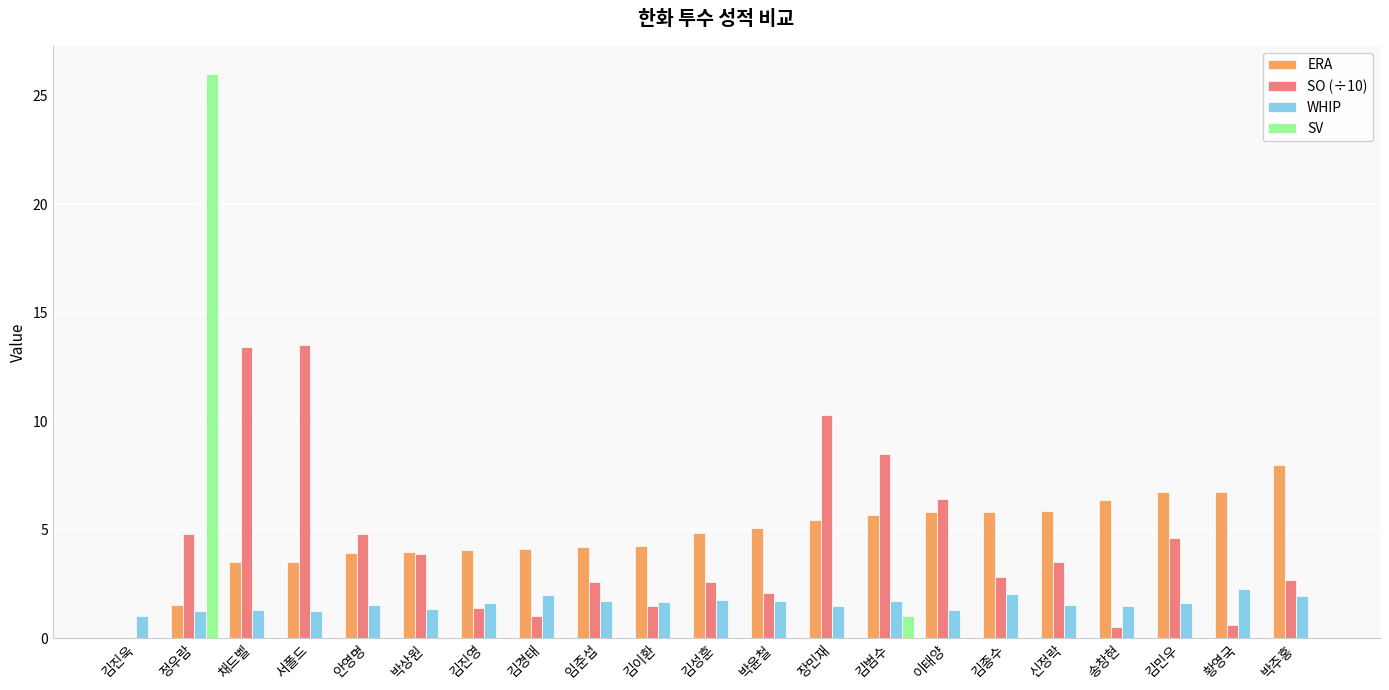

The ERA series shows 6.0 at 김진영. True or false?

False